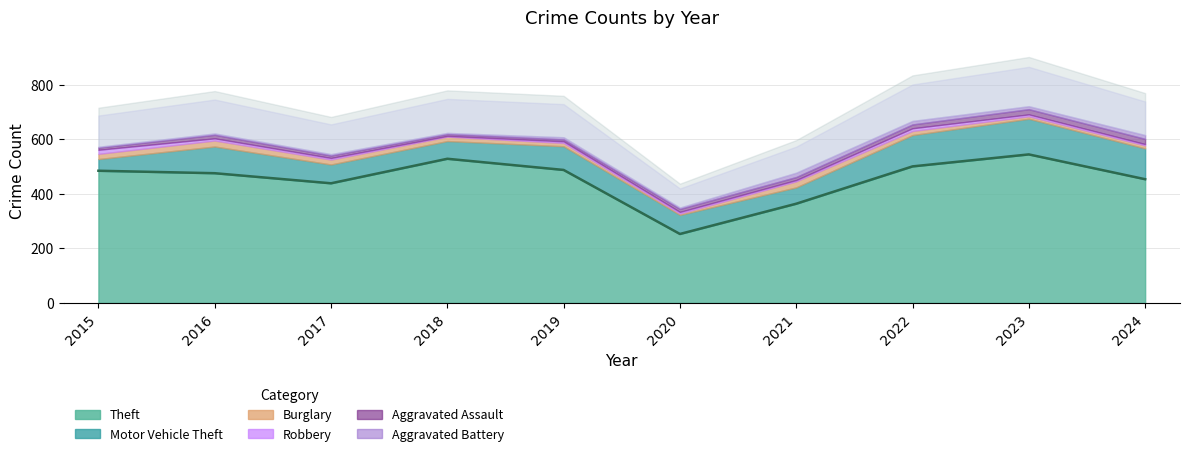

Is it true that Aggravated Assault equals 5 at 2024?

False